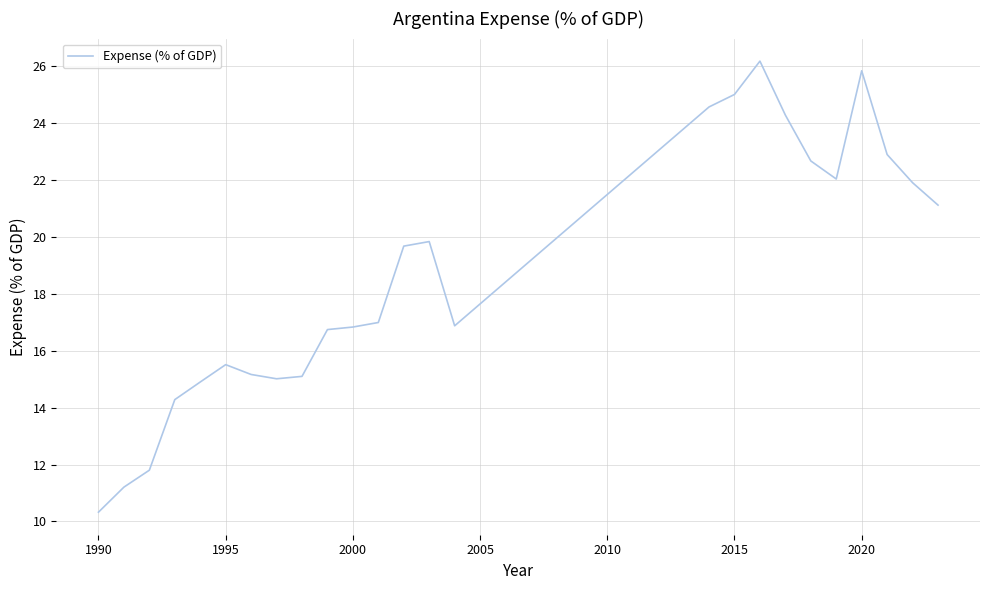

What is the minimum value shown in the chart?

10.3